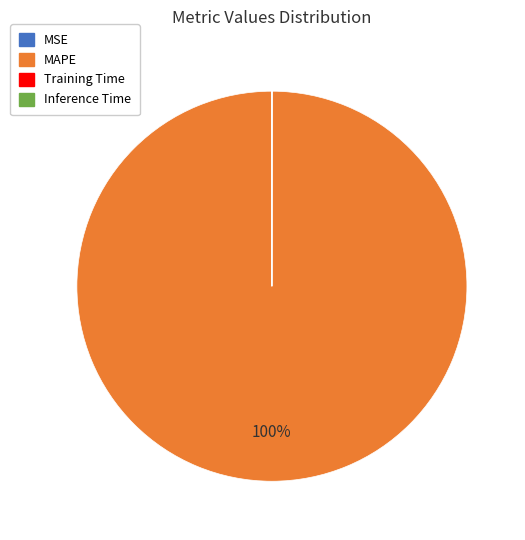

Does any single category account for the majority?

Yes